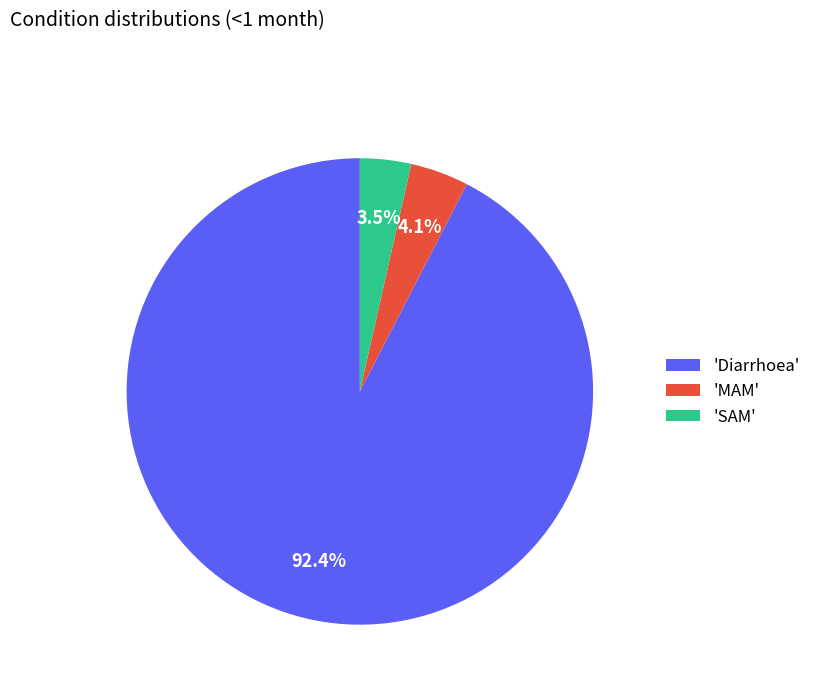

How many slices are in this pie chart?

3